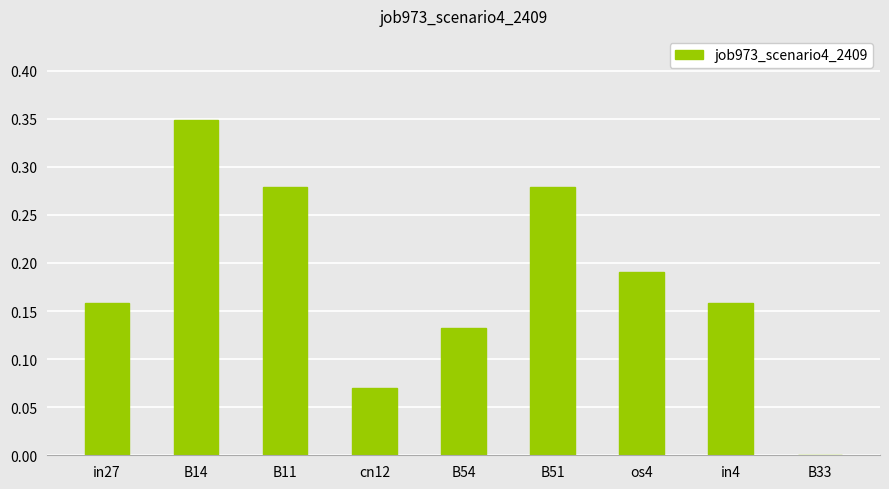

At which label is the value closest to 0?

B33